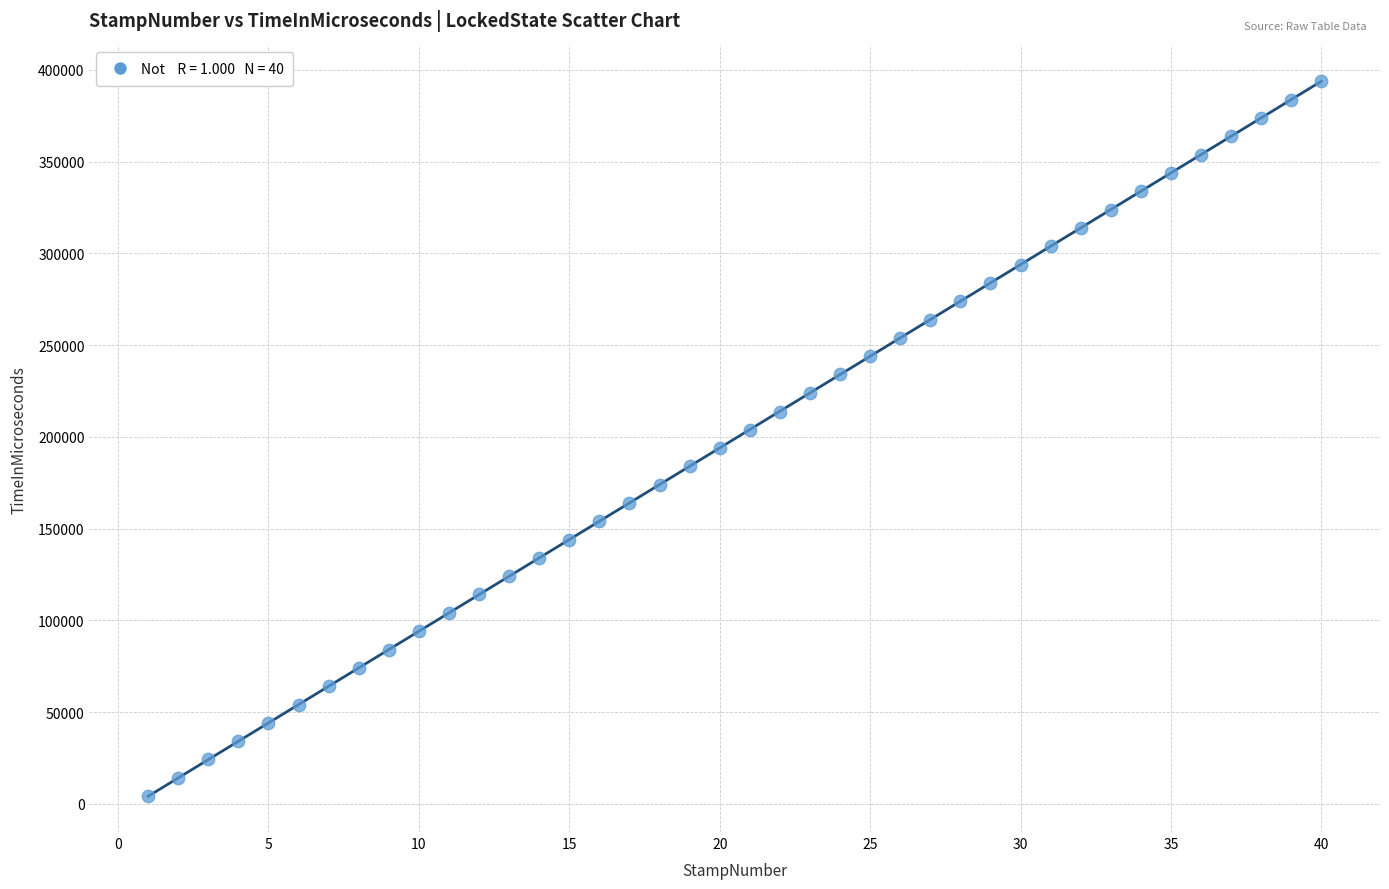

What is the range of X values (max minus min)?

39